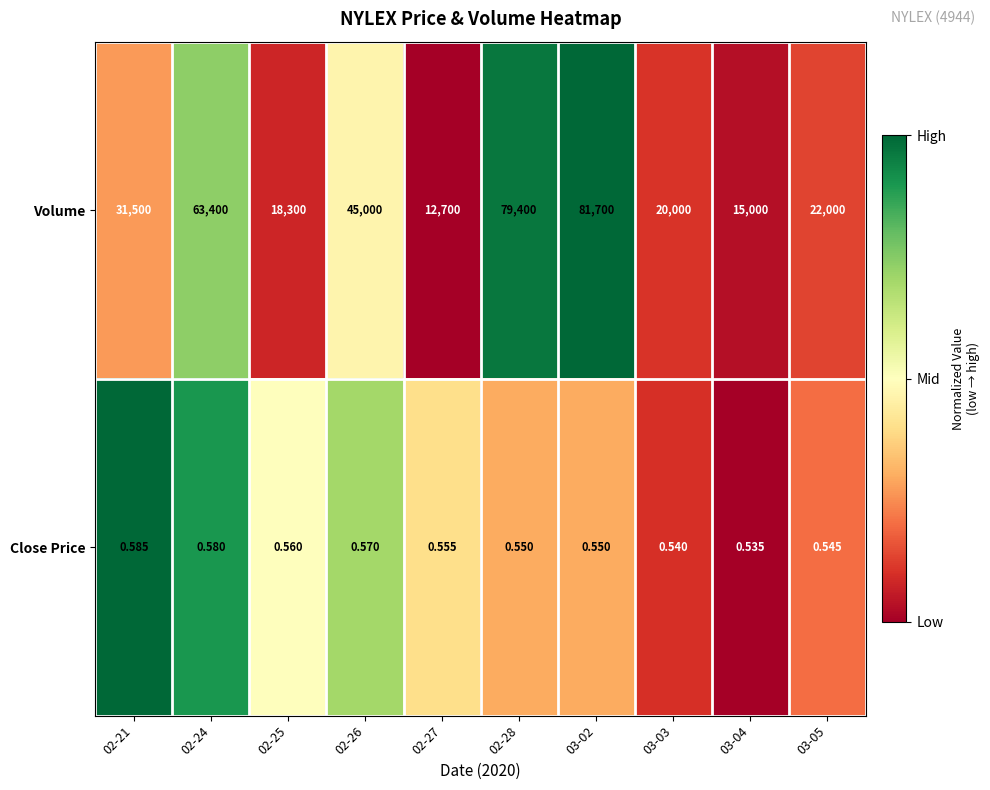

Between 03-03 and 03-05, which series saw the biggest shift?

Volume